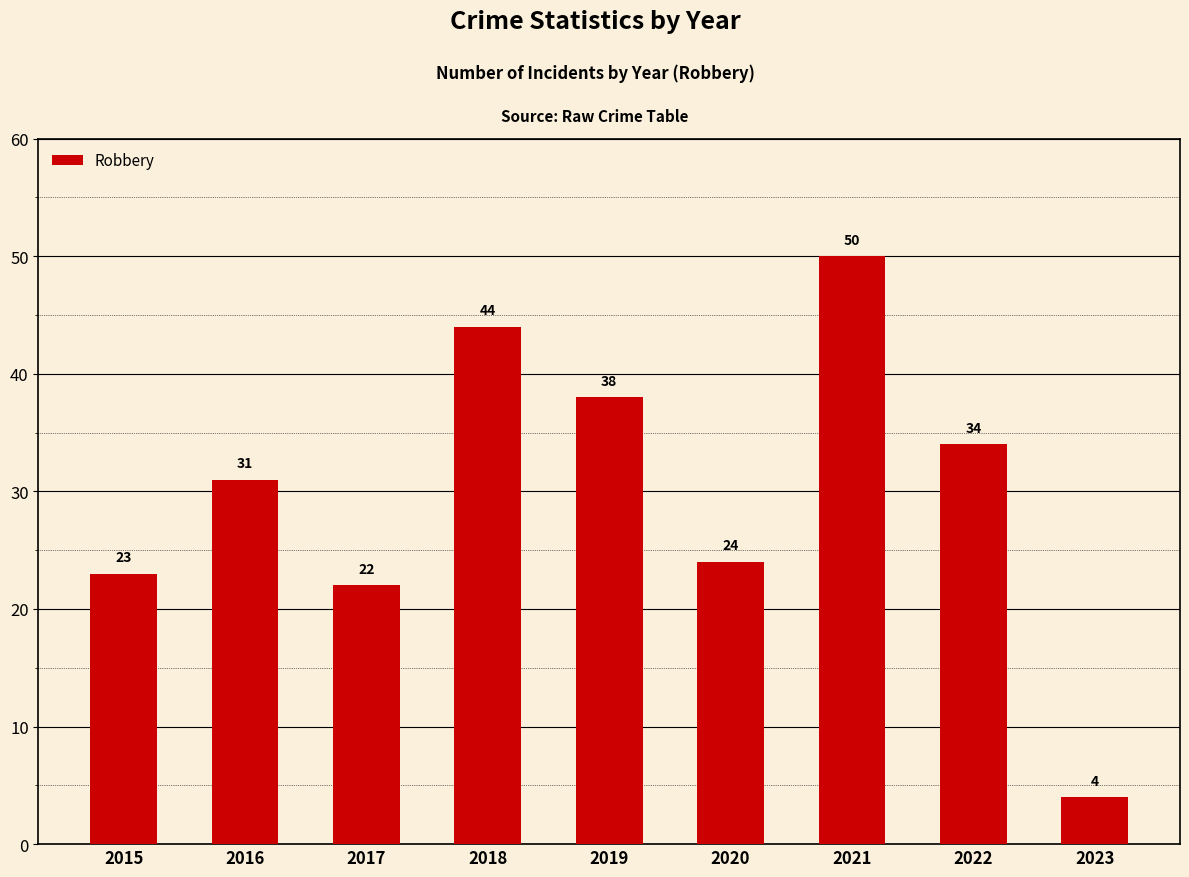

Reading right to left, transcribe all the data shown in this chart.

2023=4	2022=34	2021=50	2020=24	2019=38	2018=44	2017=22	2016=31	2015=23